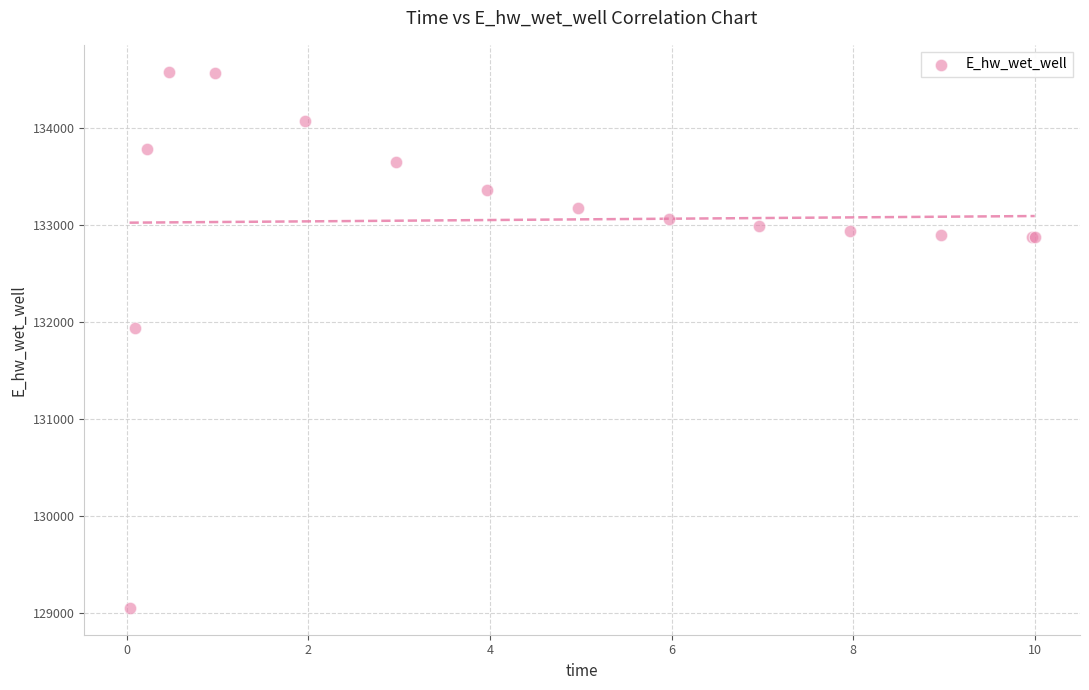

What Y value in the scatter plot is closest to 131815?

131935.1